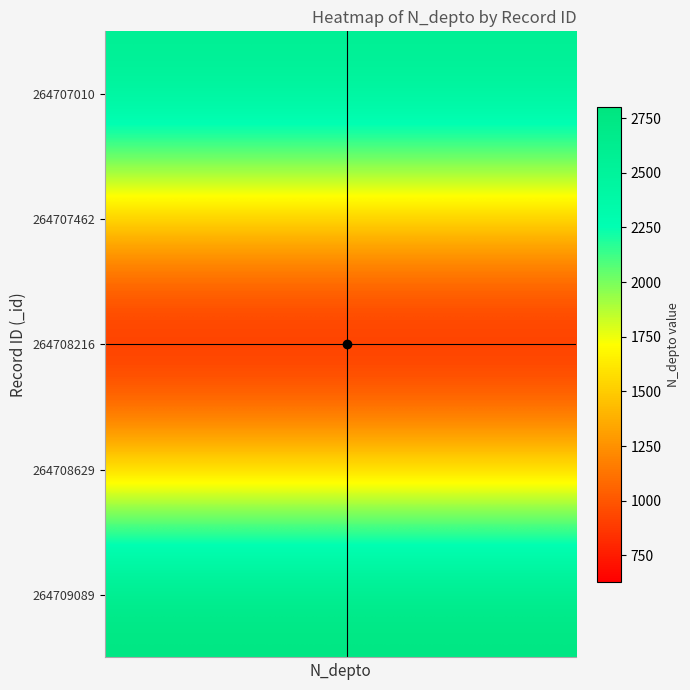

Reading left to right, list all the values displayed in this chart.

264707010: 2608	2608	2608	2608	2608	2608	2608	2608	2608	2608	2608	2608	2608	2608	2608	2608	2608	2608	2608	2608	2608	2608	2608	2608	2608	2608	2608	2608	2608	2608	2608	2608	2608	2608	2608	2608	2608	2608	2608	2608
264707462: 1508	1508	1508	1508	1508	1508	1508	1508	1508	1508	1508	1508	1508	1508	1508	1508	1508	1508	1508	1508	1508	1508	1508	1508	1508	1508	1508	1508	1508	1508	1508	1508	1508	1508	1508	1508	1508	1508	1508	1508
264708216: 630	630	630	630	630	630	630	630	630	630	630	630	630	630	630	630	630	630	630	630	630	630	630	630	630	630	630	630	630	630	630	630	630	630	630	630	630	630	630	630
264708629: 1523	1523	1523	1523	1523	1523	1523	1523	1523	1523	1523	1523	1523	1523	1523	1523	1523	1523	1523	1523	1523	1523	1523	1523	1523	1523	1523	1523	1523	1523	1523	1523	1523	1523	1523	1523	1523	1523	1523	1523
264709089: 2800	2800	2800	2800	2800	2800	2800	2800	2800	2800	2800	2800	2800	2800	2800	2800	2800	2800	2800	2800	2800	2800	2800	2800	2800	2800	2800	2800	2800	2800	2800	2800	2800	2800	2800	2800	2800	2800	2800	2800